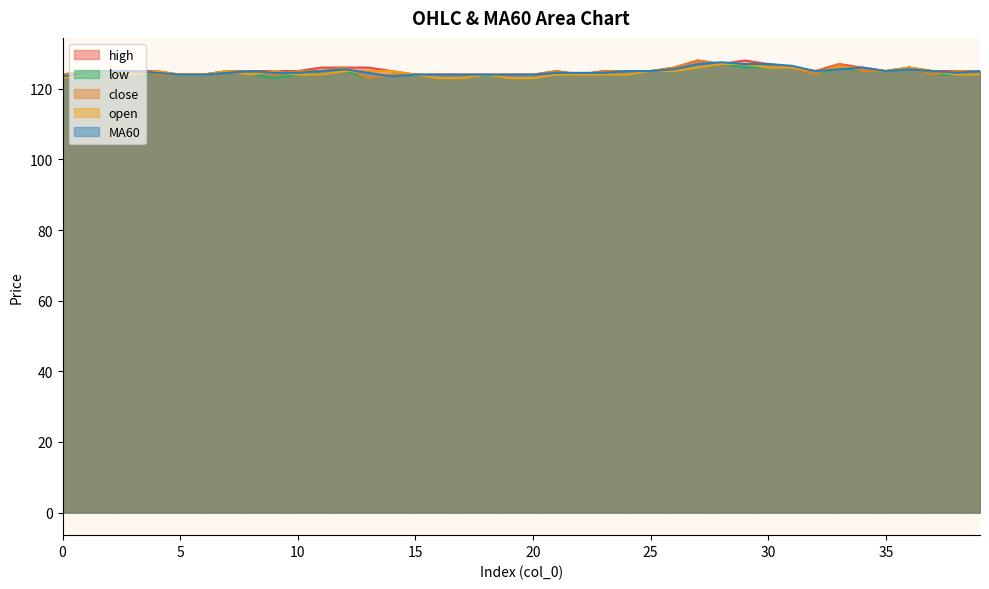

How many high values are between 125 and 126?

25